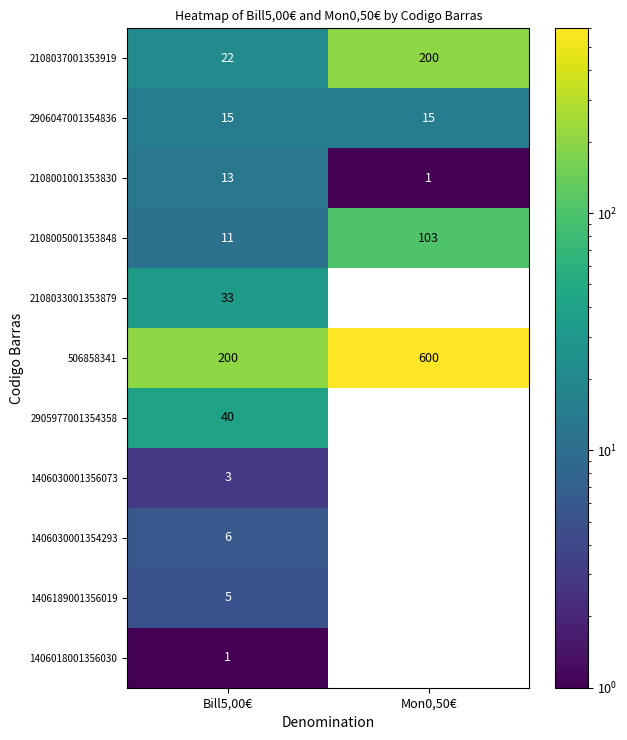

What is the total value across all series at Bill5,00€?

349